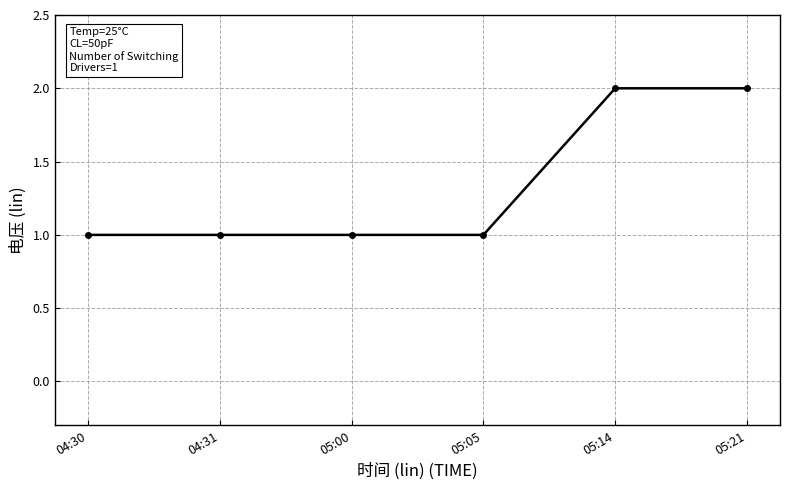

What is the greatest value displayed?

2